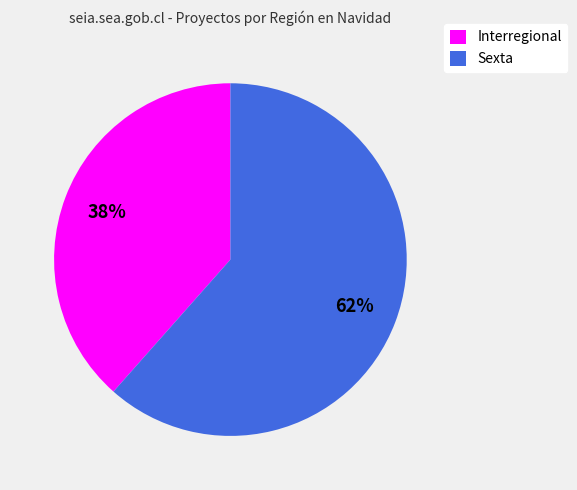

The Interregional slice represents 45% of the pie. True or false?

False